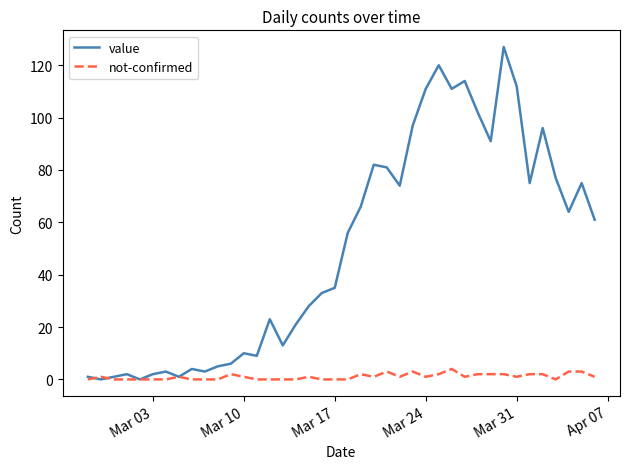

Which series has the widest spread of values?

value